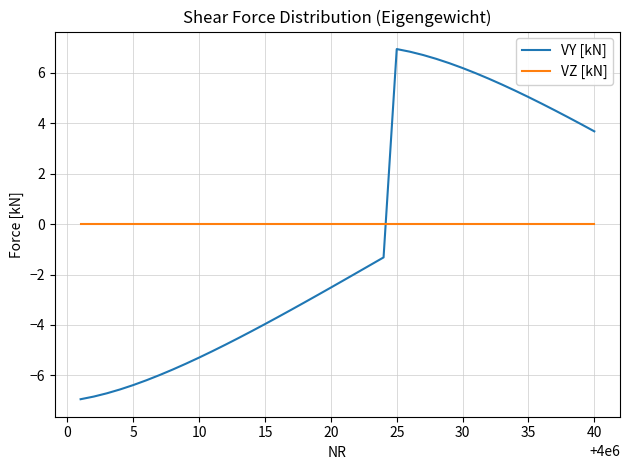

What is the maximum value shown in the chart?

6.9